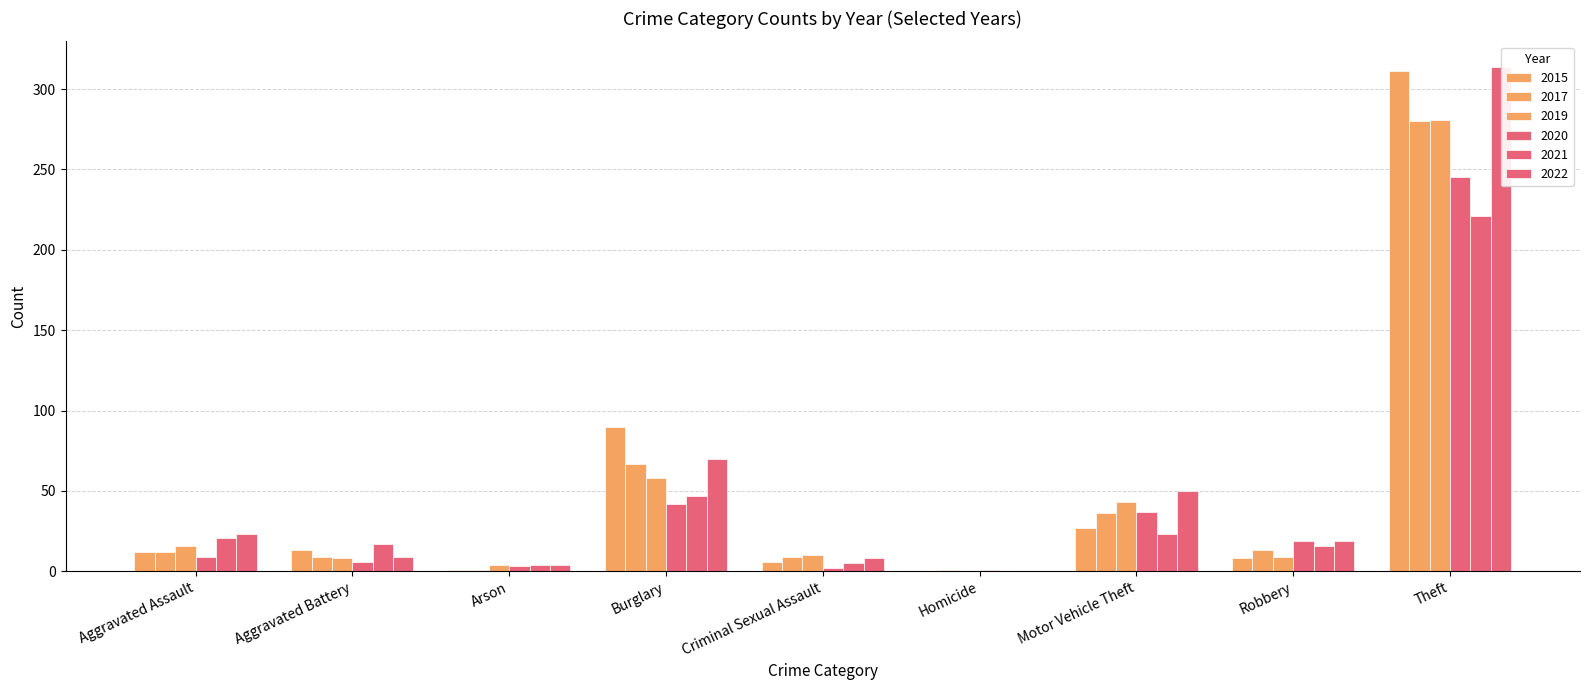

What is the value of the 2019 bar at the 3rd from the left?

4